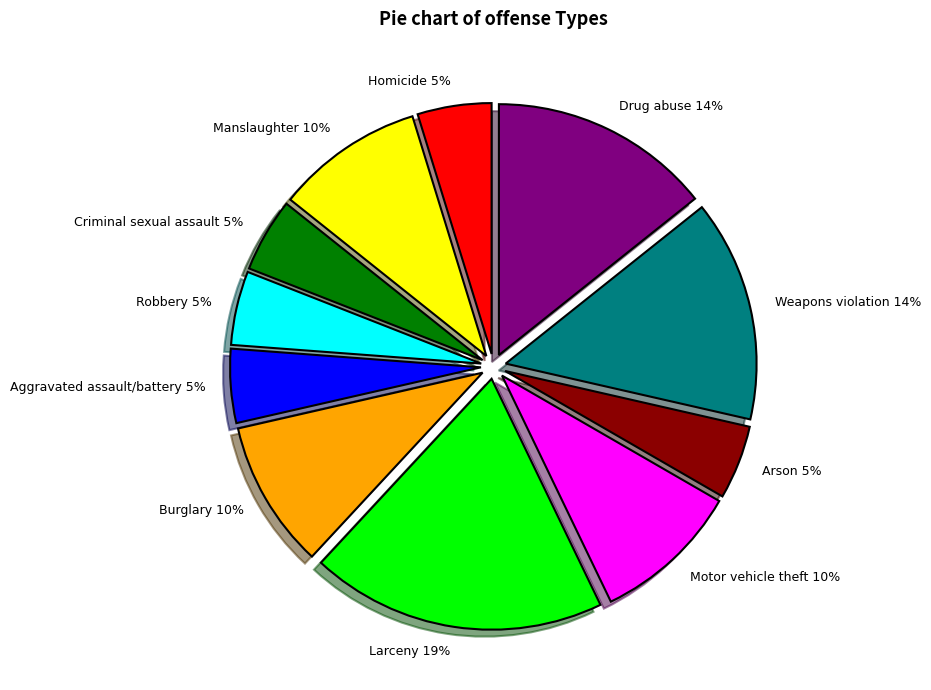

Does Arson represent more than half of the total?

No